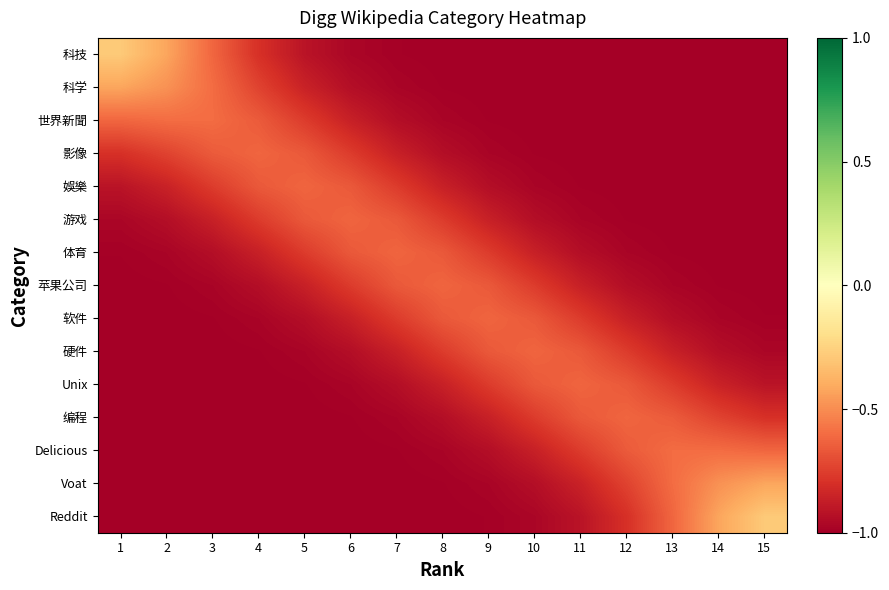

At which category does the chart reach its minimum across all series?

14